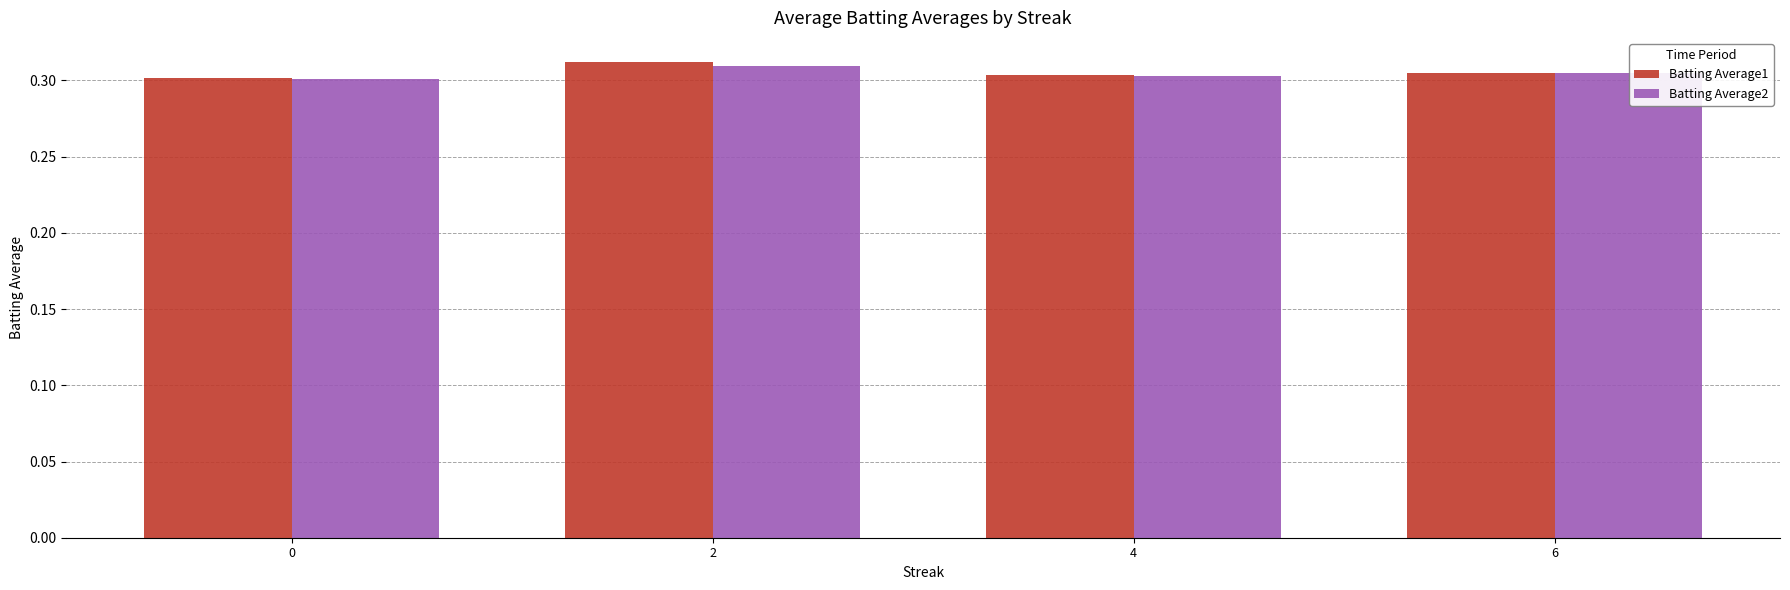

What are all the series names shown in the legend?

Batting Average1, Batting Average2